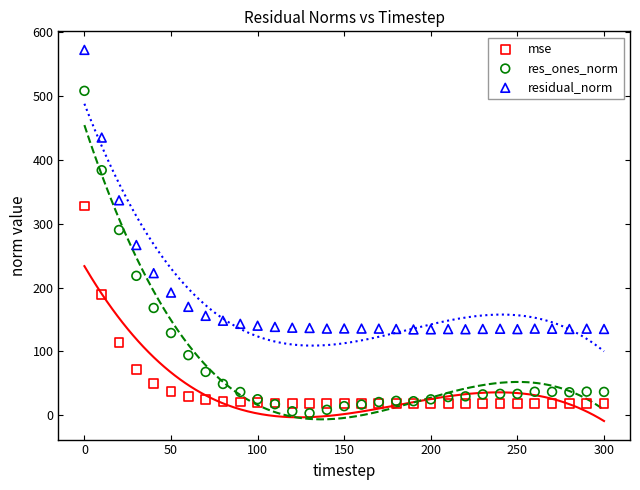

Which series has the largest Y range (max minus min)?

res_ones_norm